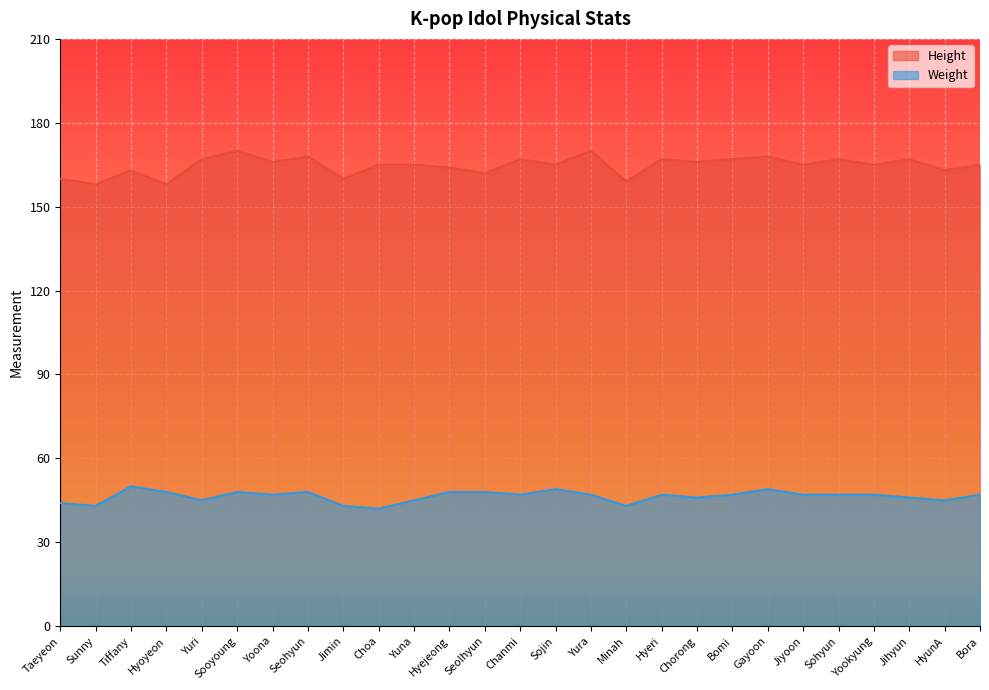

How many Weight values are between 45 and 48?

19